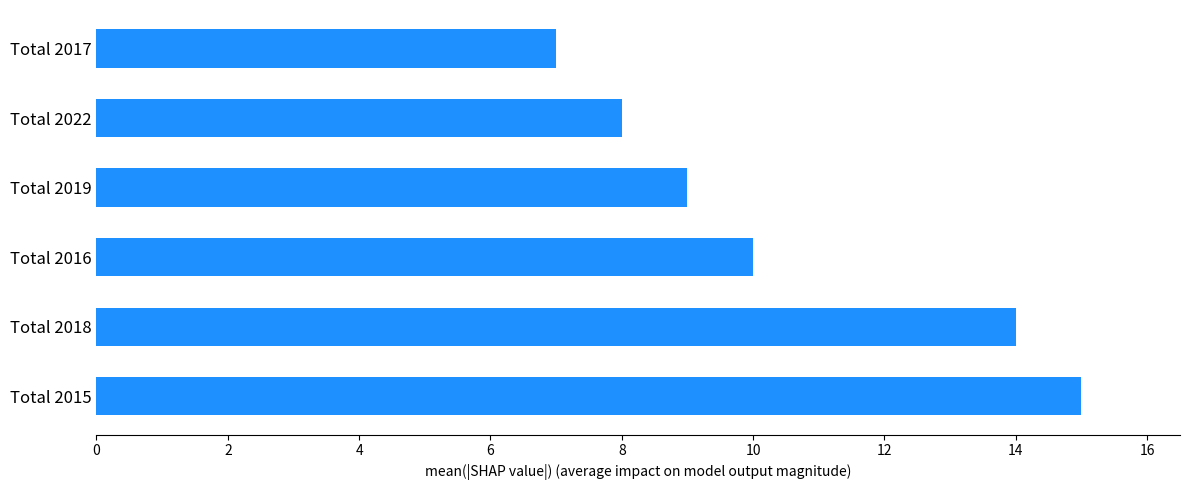

What is the sum of all values?

63